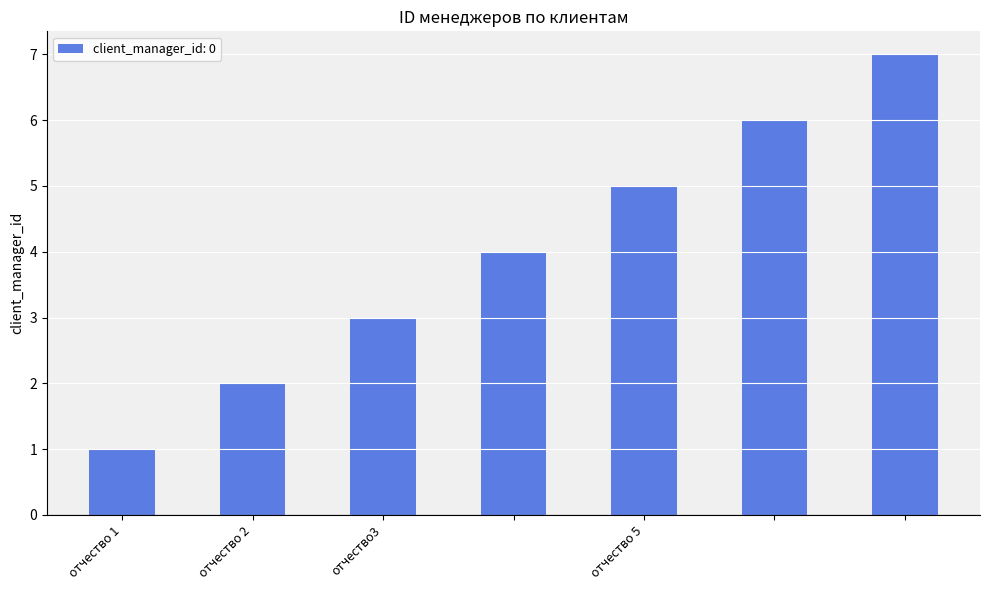

How many series are shown in this chart?

1